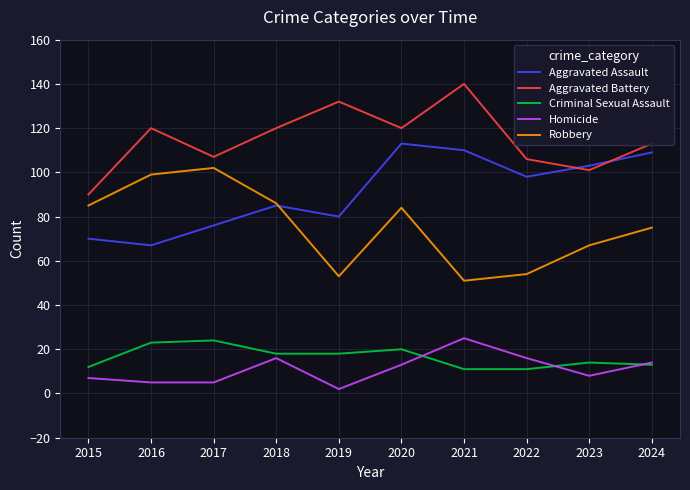

At how many categories does at least one series exceed 65?

10